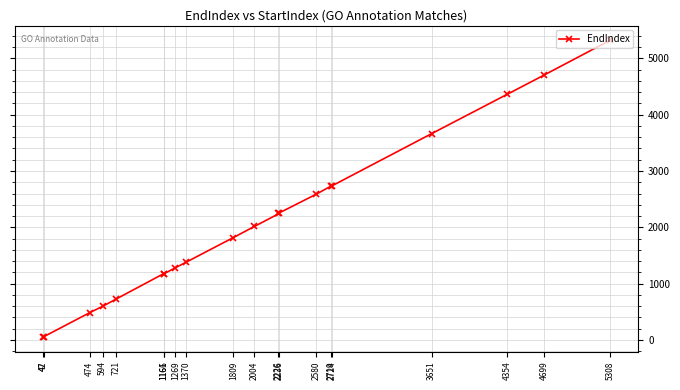

True or false: the data shows 1818 at 1809.

True